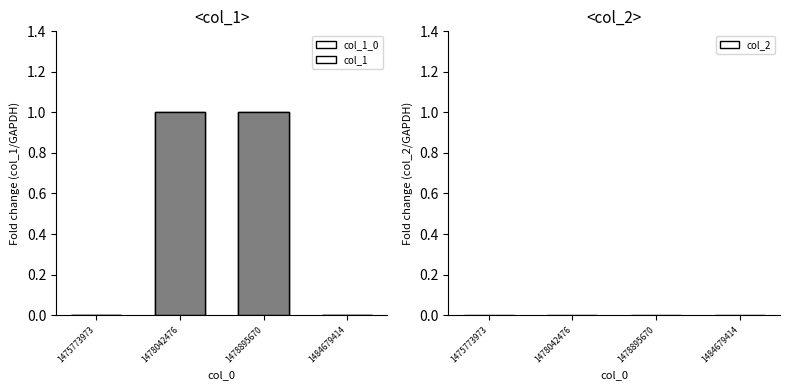

How many bars are there in each group?

2